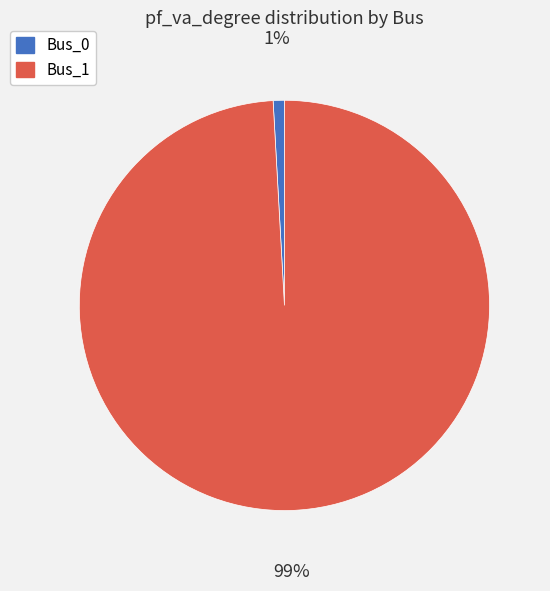

Combined, do Bus_1 and Bus_0 account for over 50%?

Yes